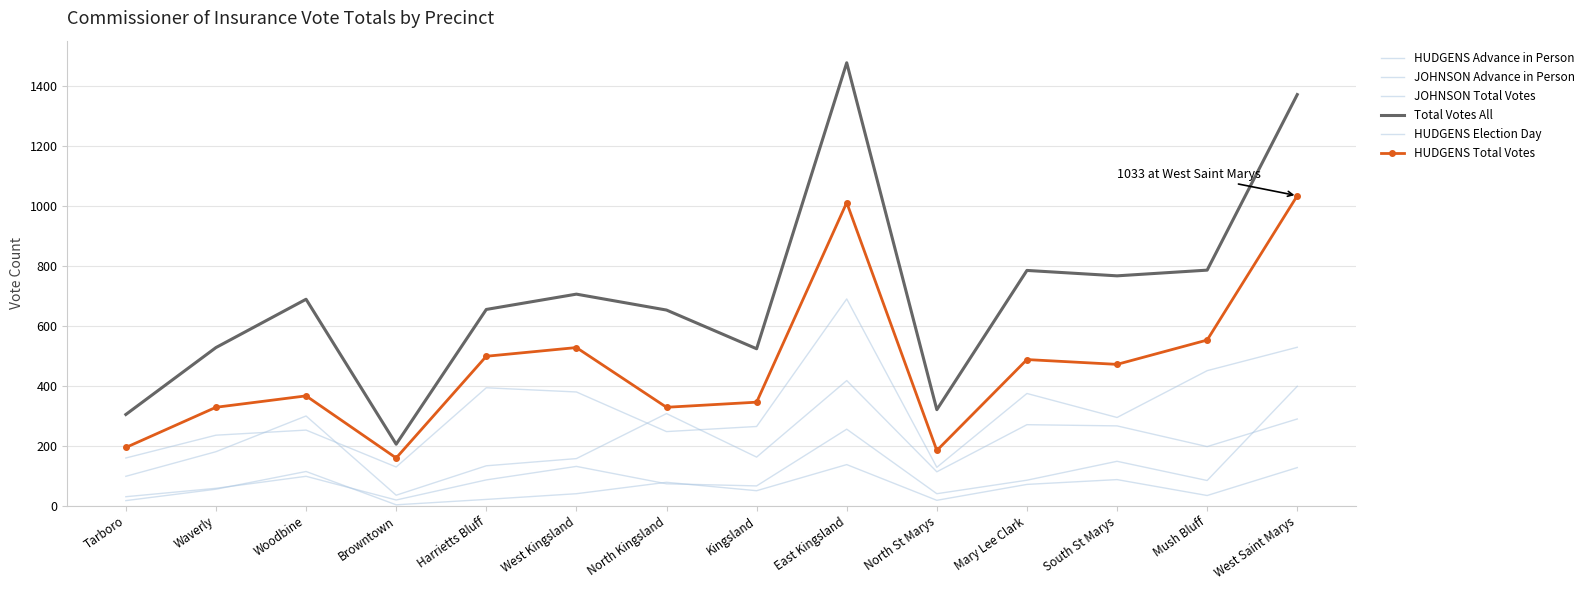

Where is HUDGENS Election Day nearest to the value 408?

Harrietts Bluff